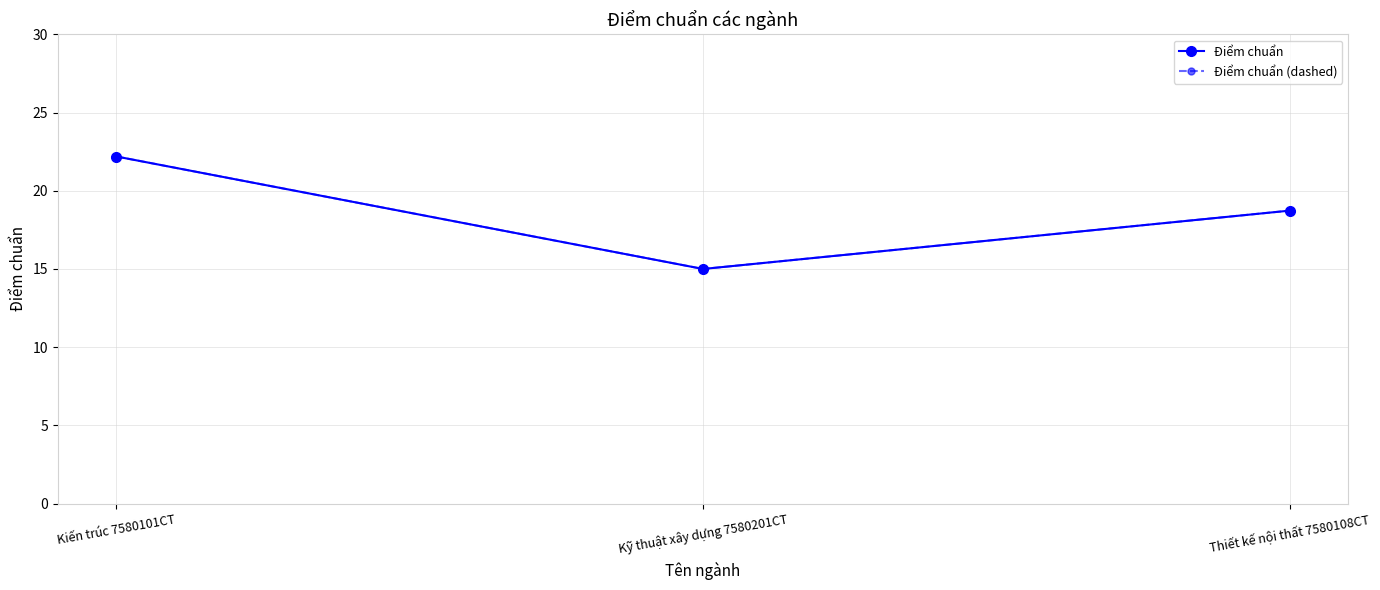

Where is Điểm chuẩn (dashed) nearest to the value 18?

Thiết kế nội thất 7580108CT